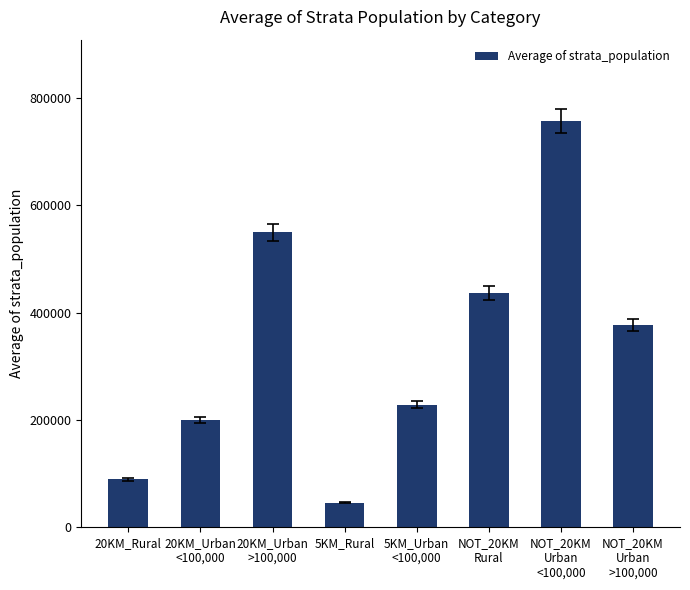

What is the difference between the maximum and second lowest values?

667800